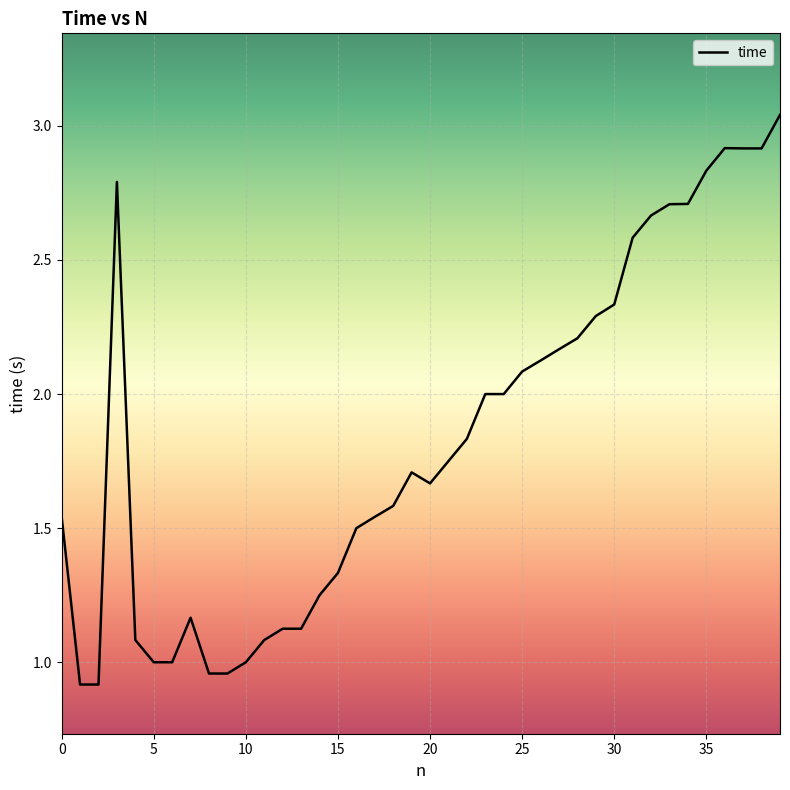

What is the difference between the maximum and minimum values?

2.1